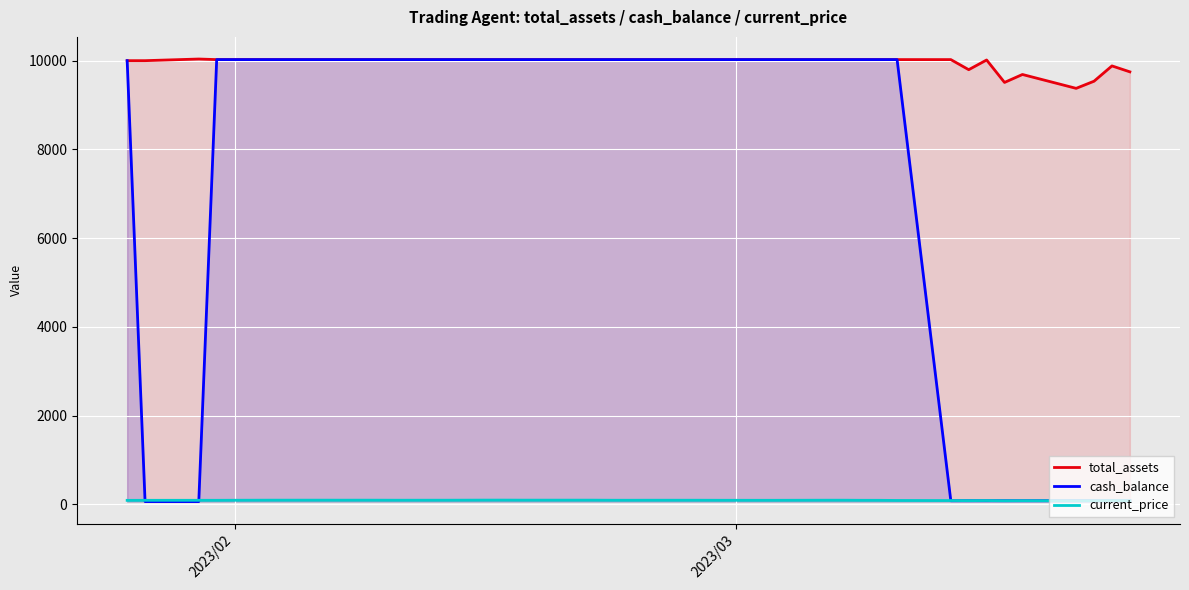

Which series has the largest total across all categories?

total_assets